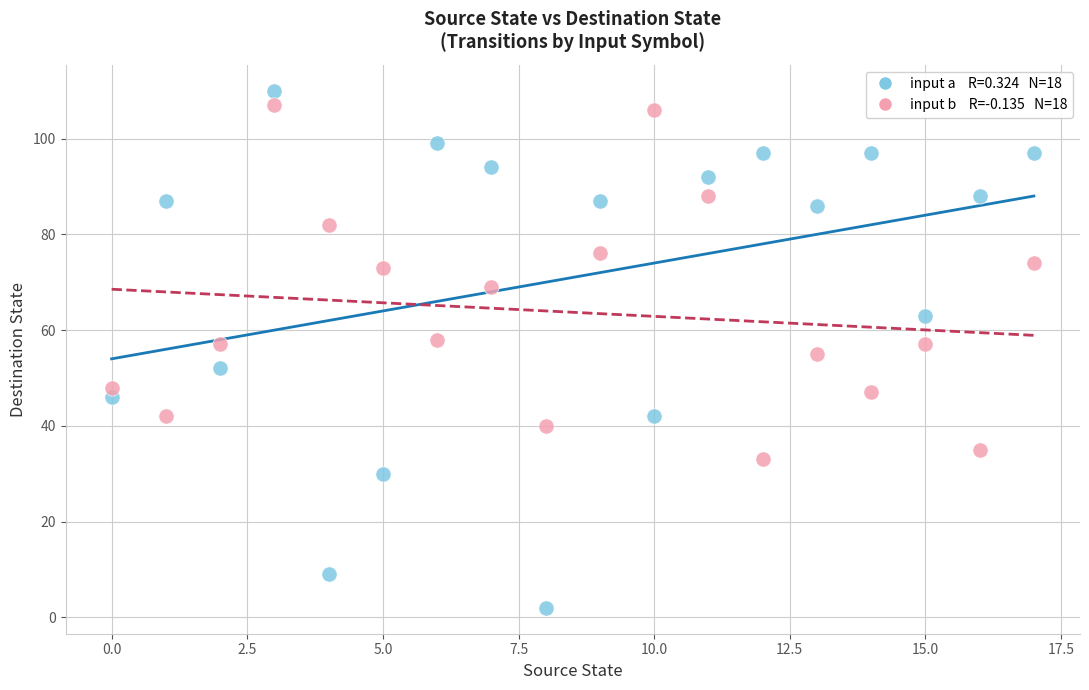

Across all data points, what is the range of Y values (max minus min)?

108